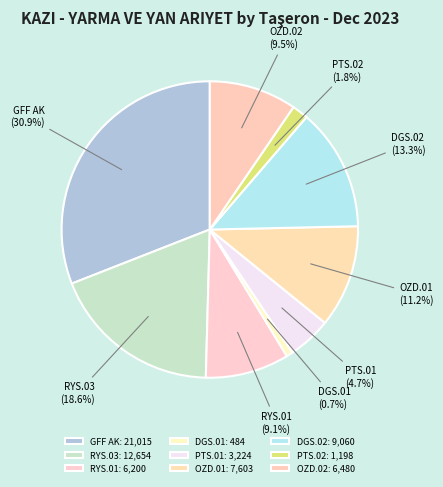

What is the ratio of the value at DGS.02 to the value at RYS.03?

0.7